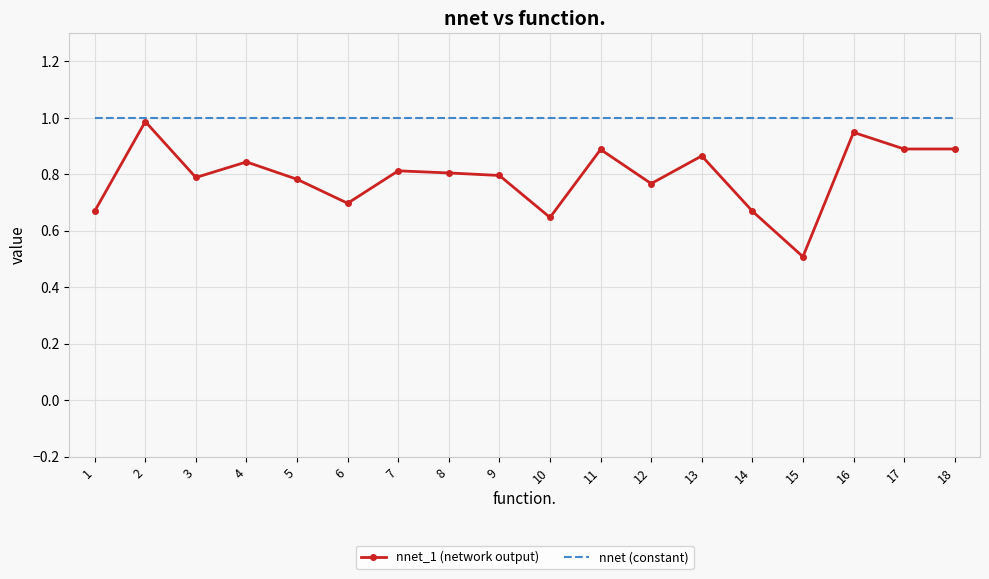

The value of nnet (constant) at 7 is 0.3. True or false?

False